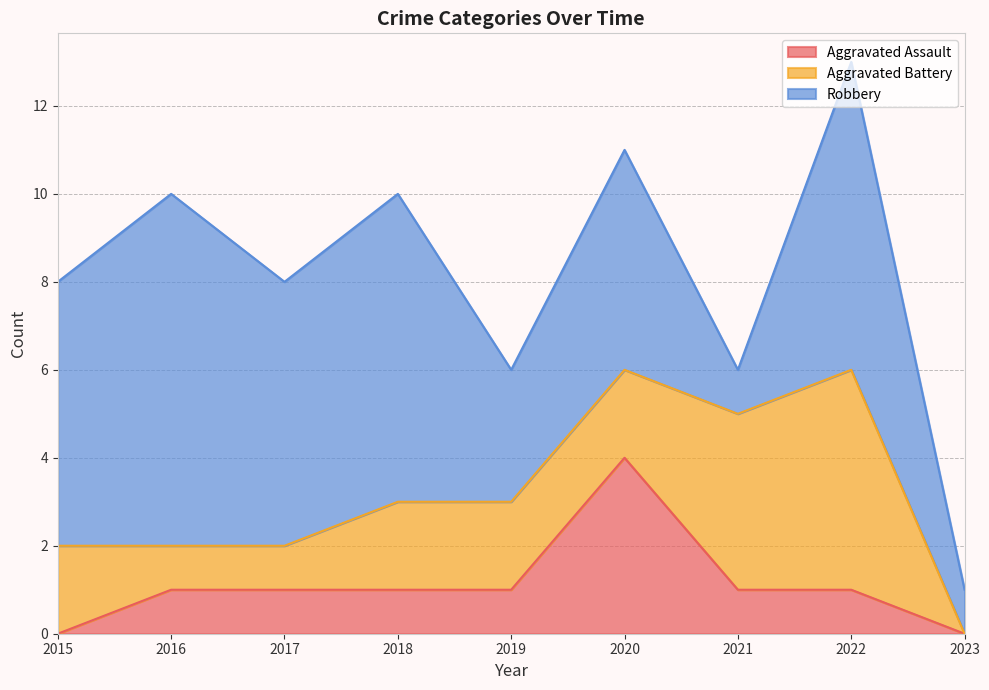

What is the difference between the maximum and minimum values in the Robbery series?

7